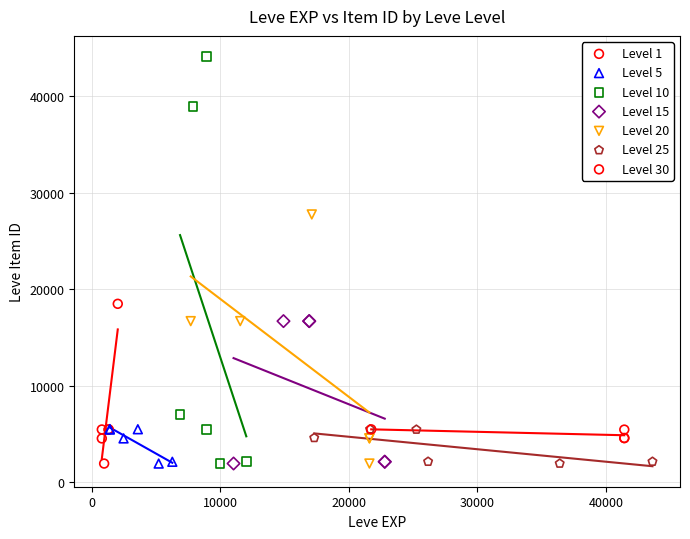

Which series has the widest spread of Y values?

Level 10